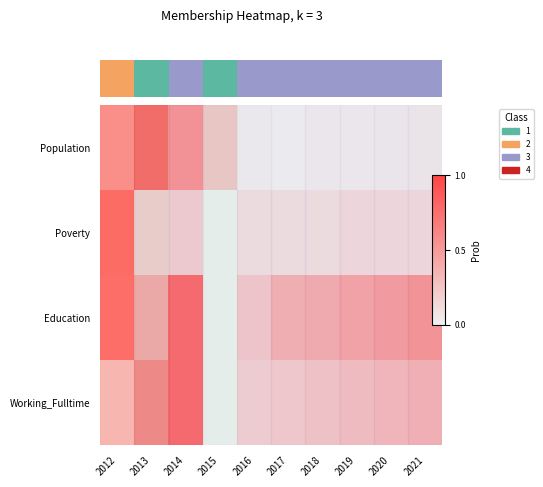

Rank the series by their average value, from lowest to highest.

Poverty, Population, Working_Fulltime, Education